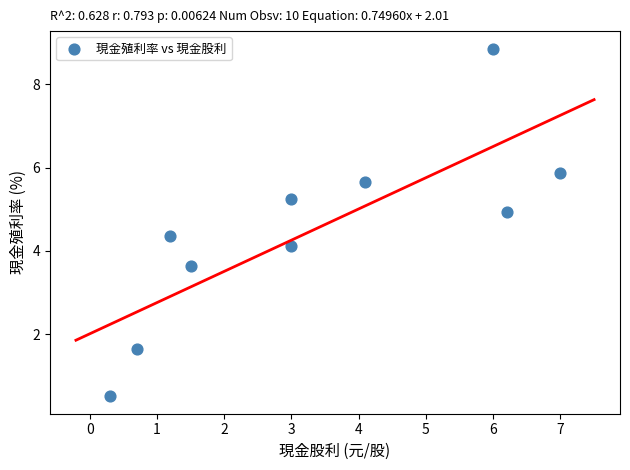

What is the average X value?

3.3